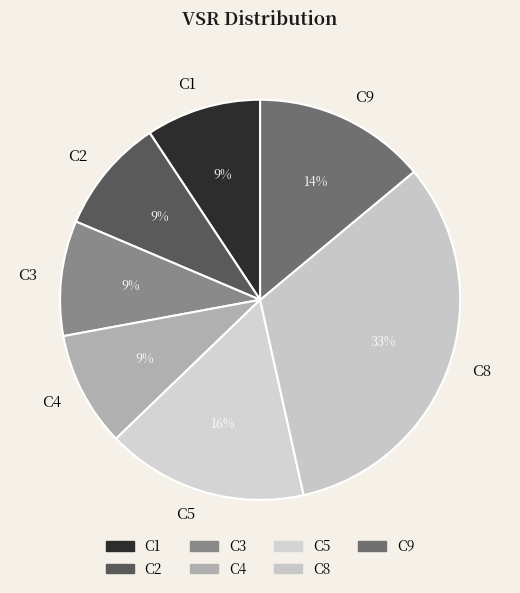

Does C2 represent more than half of the total?

No